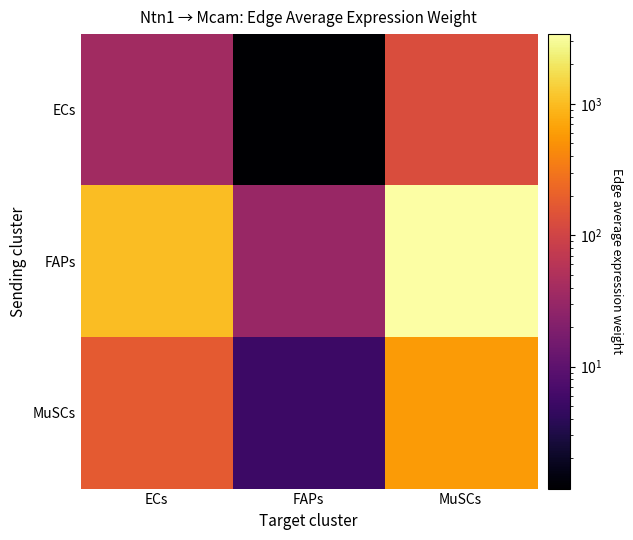

At how many categories does at least one series exceed 3191?

1